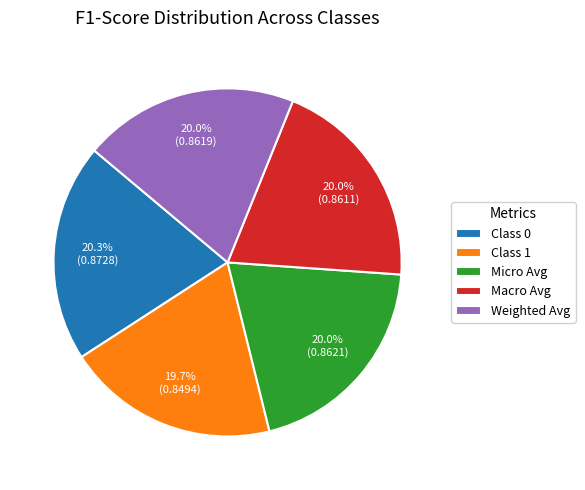

To the nearest percent, what is the average slice percentage?

20%